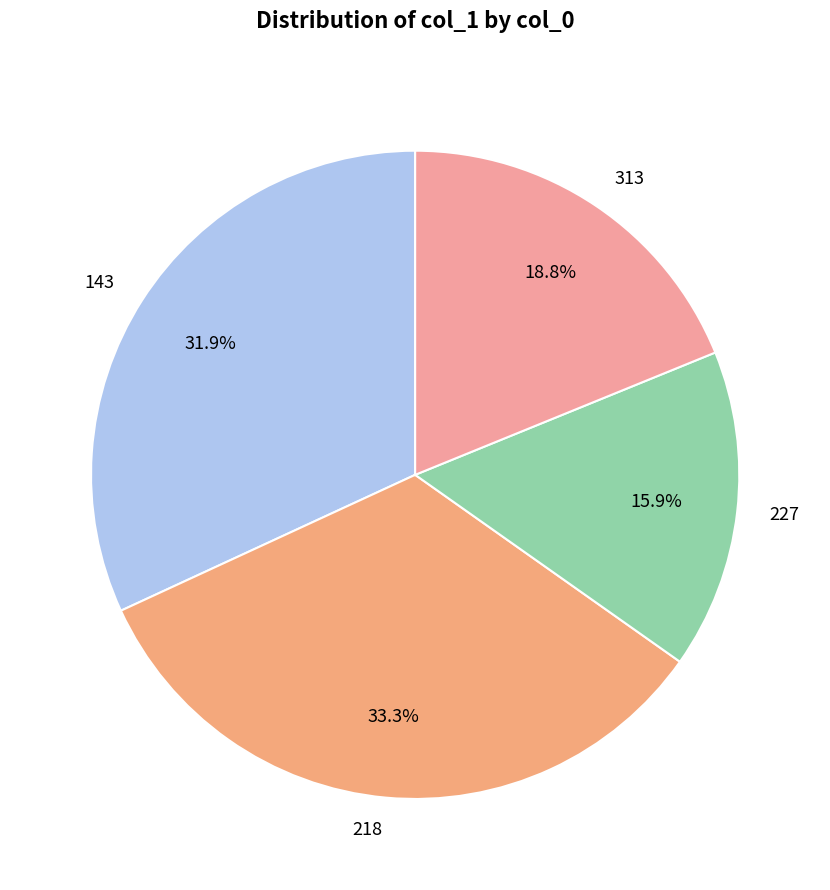

Rank the categories by value from lowest to highest.

227, 313, 143, 218